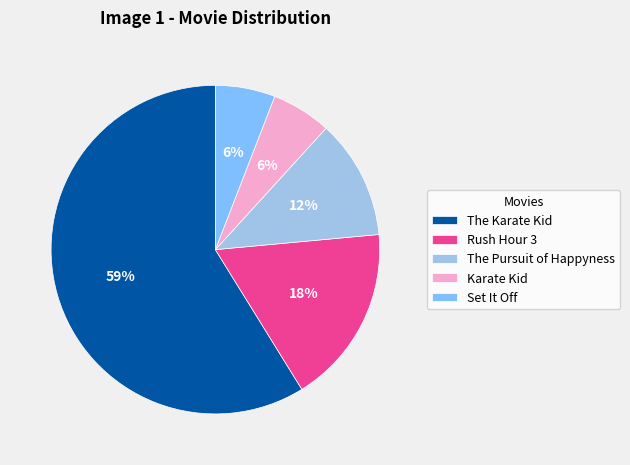

How many segments does this pie chart have?

5